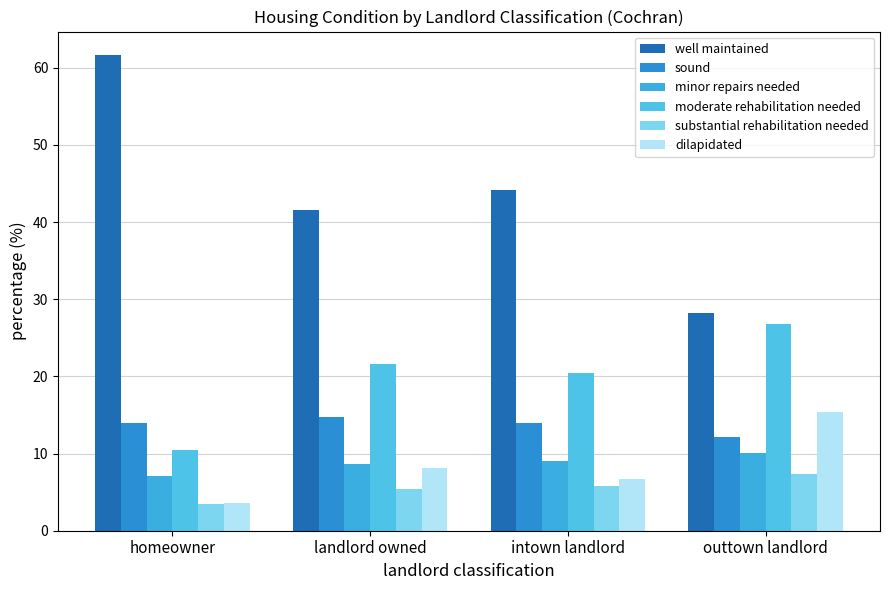

What is the label of the 4th bar from the right?

homeowner